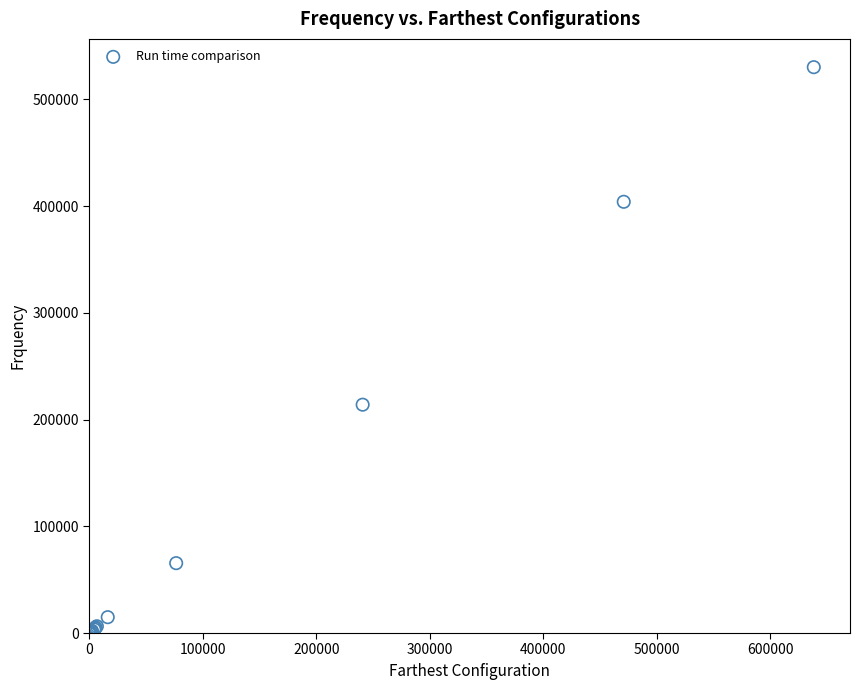

What Y value in the scatter plot is closest to 265051?

213919